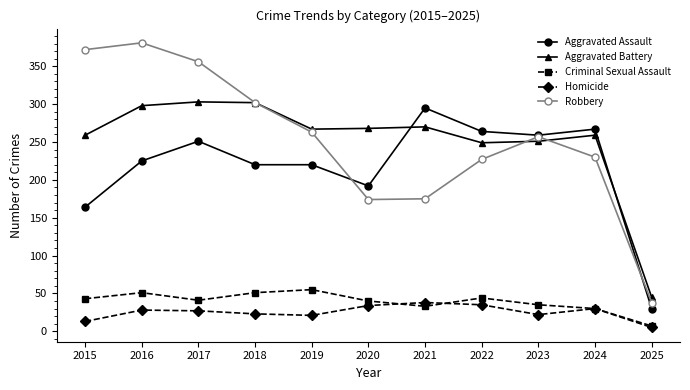

True or false: Aggravated Assault and Aggravated Battery cross at least once.

True